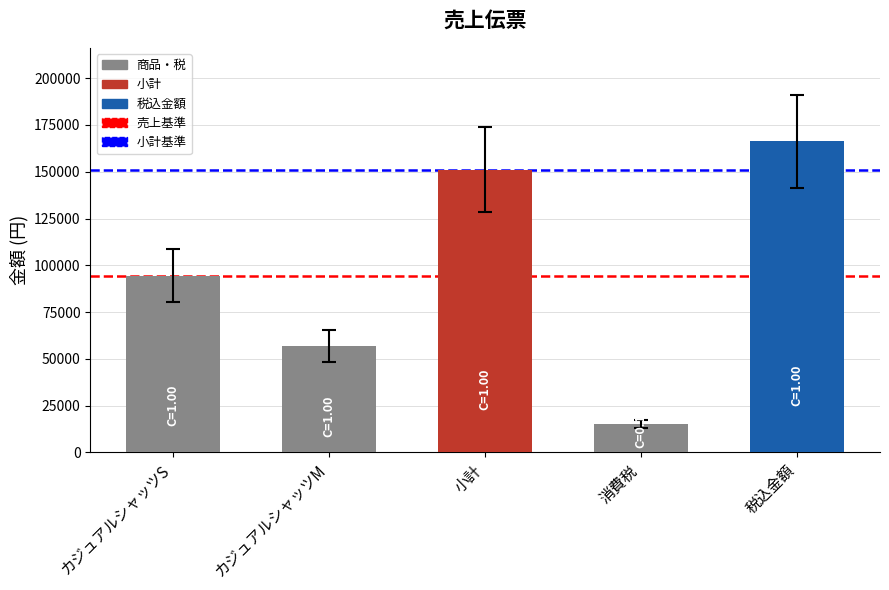

The value at 消費税 is 15120. True or false?

True